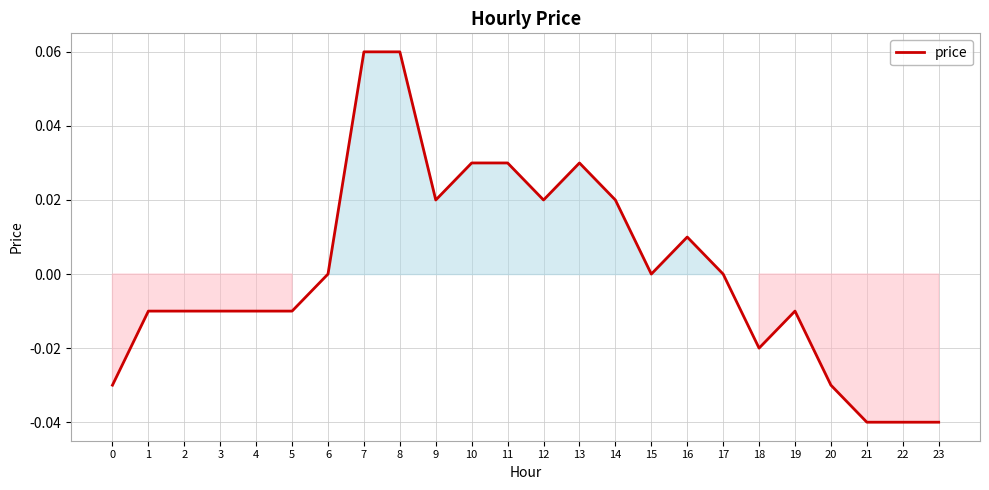

Does the chart have visible grid lines?

Yes